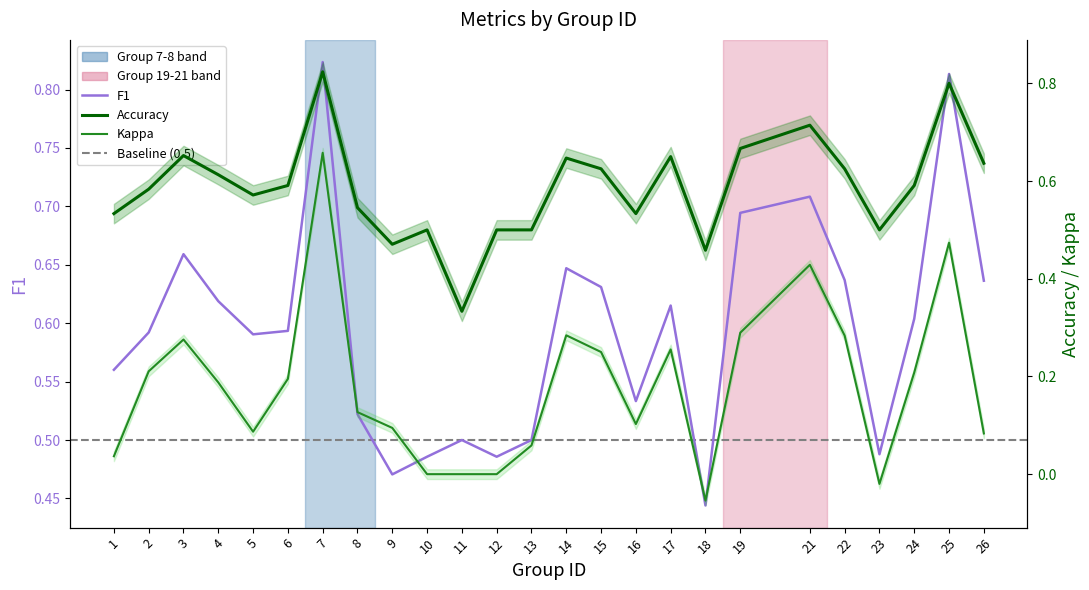

Where is the first local minimum for f1?

5